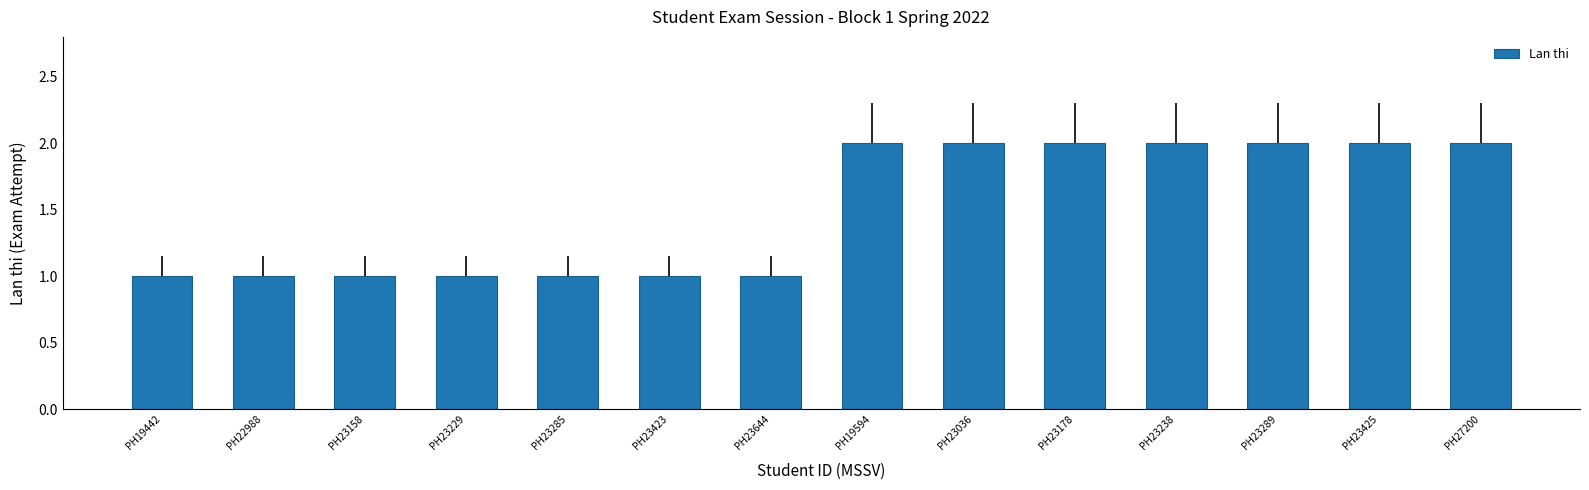

Rank the categories by value from highest to lowest.

PH19594, PH23036, PH23178, PH23238, PH23289, PH23425, PH27200, PH19442, PH22988, PH23158, PH23229, PH23285, PH23423, PH23644